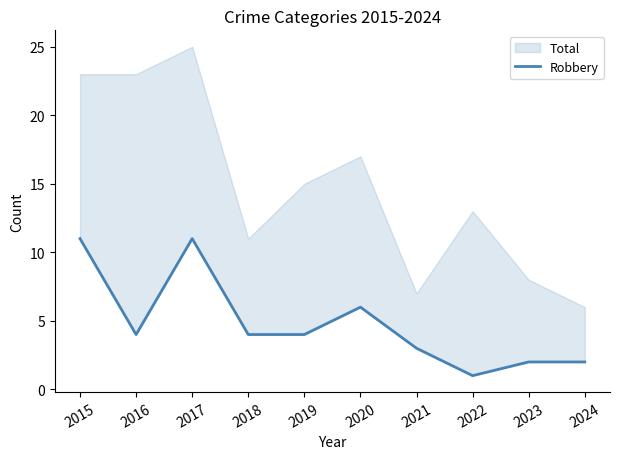

How many data points are less than 4?

4